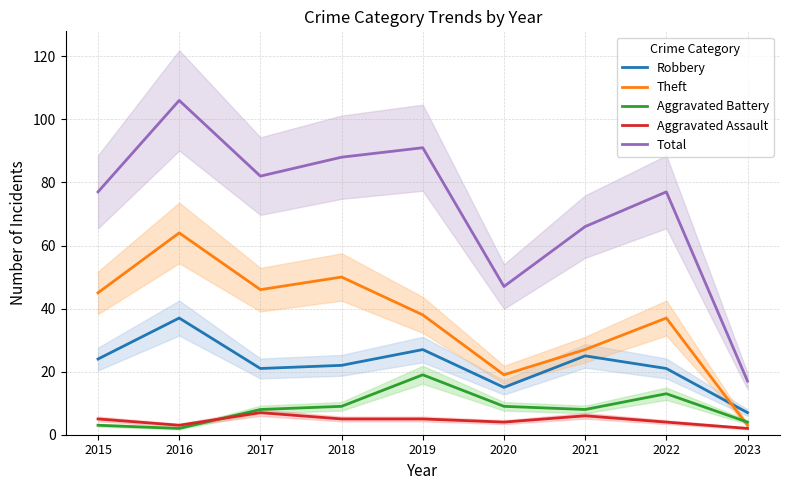

Which series has the widest spread of values?

Total